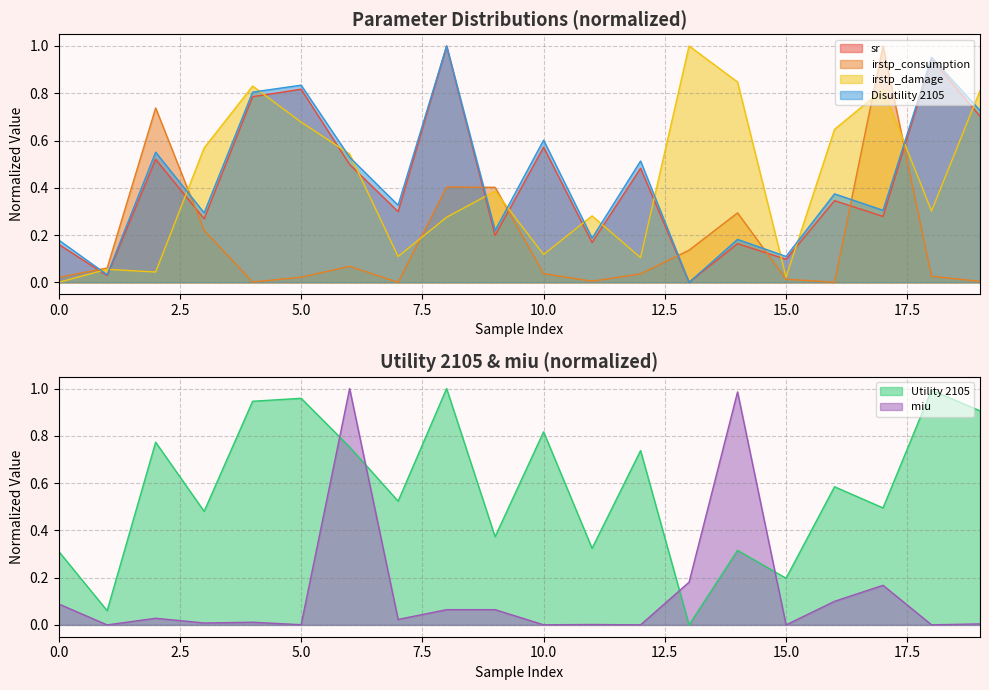

What is the sum of the miu values at 7 and 2?

0.1